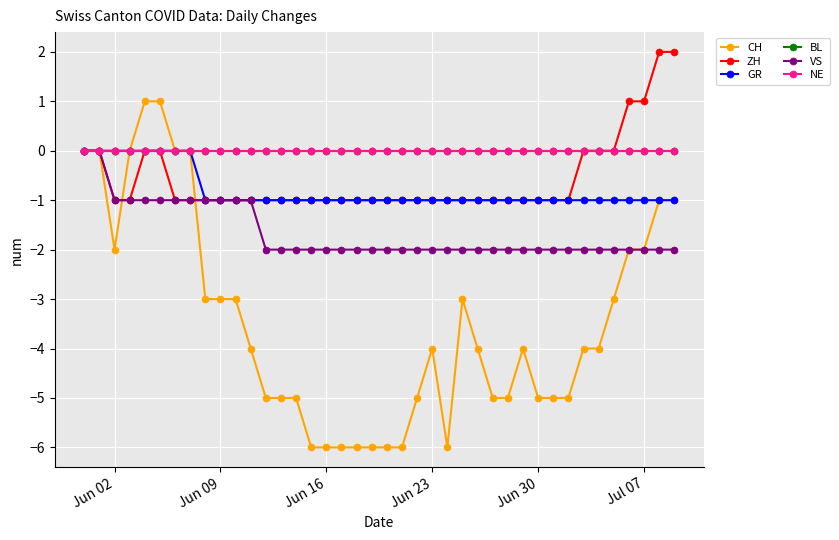

Does the chart have visible grid lines?

Yes